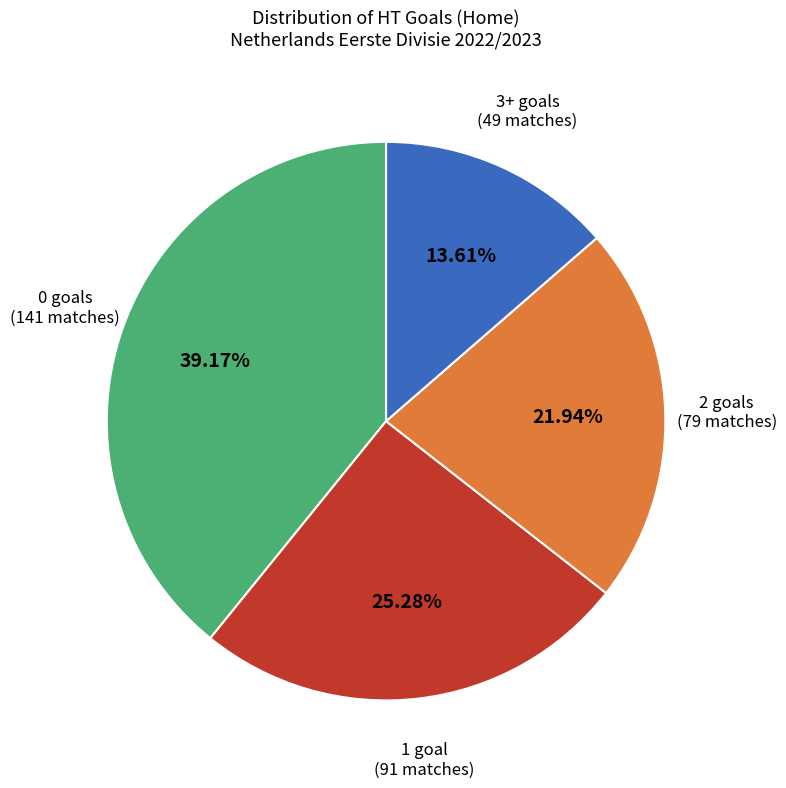

Is it true that 2 is 31% of the pie?

False